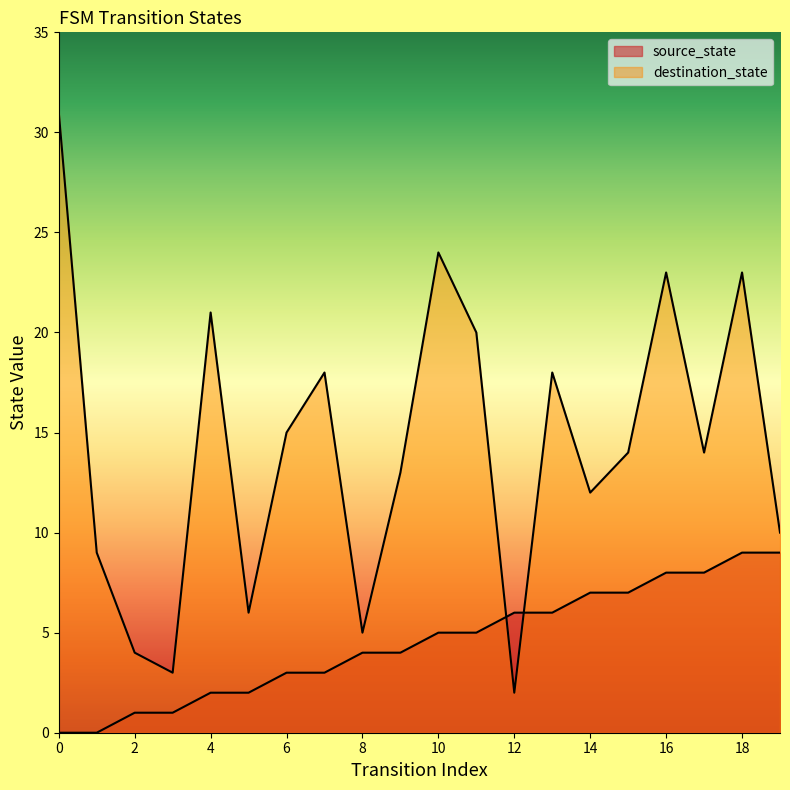

Which series has the largest range (max minus min)?

destination_state